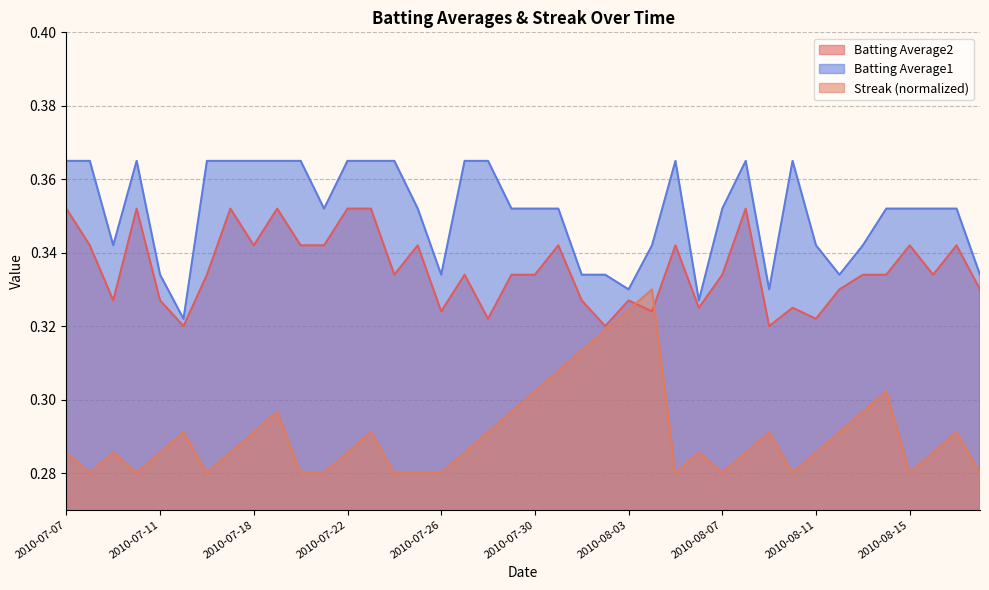

What is the value of the Batting Average2 point at the 4th from the left?

0.4